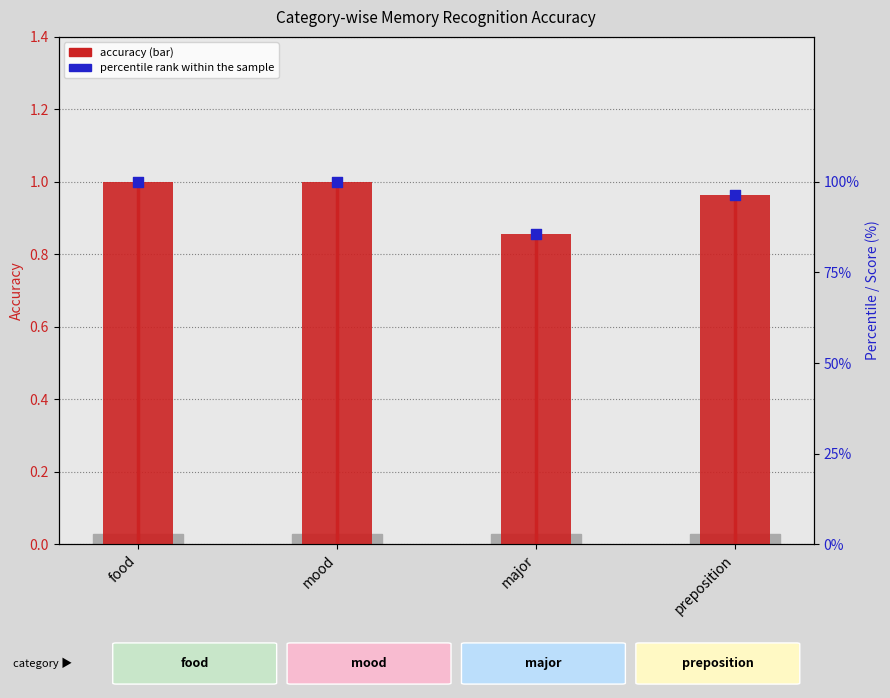

What are all the series names shown in the legend?

accuracy (bar), percentile rank within the sample